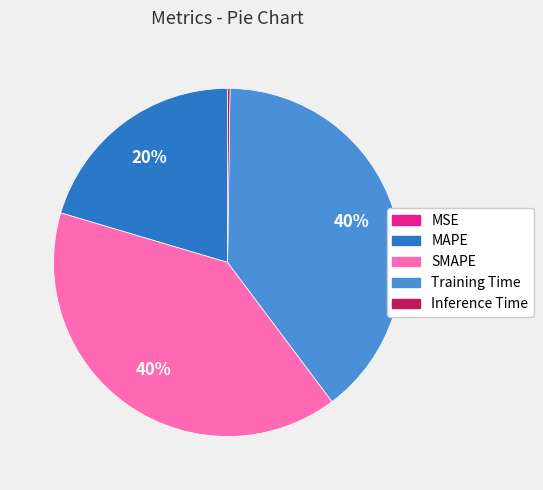

Is the sum of SMAPE and MAPE greater than half?

Yes